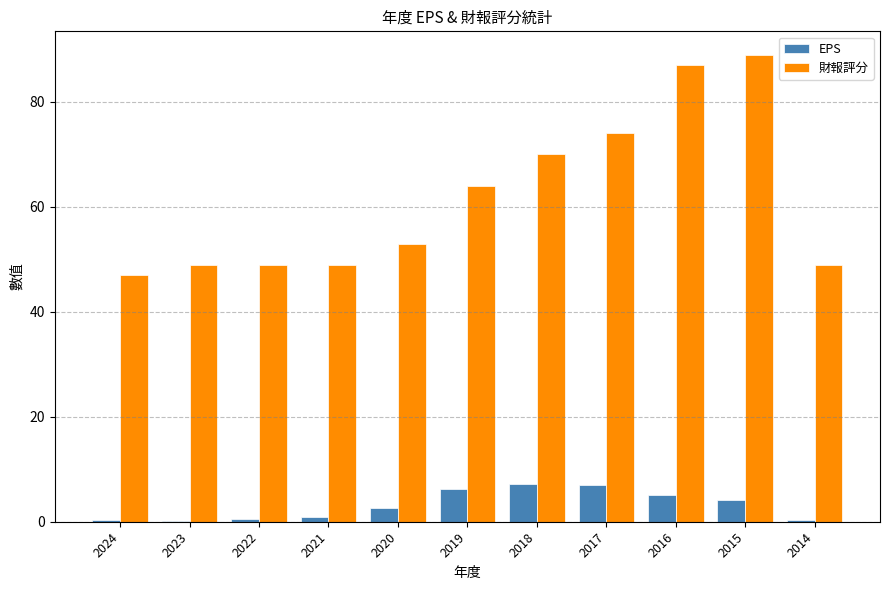

Is it true that 財報評分 equals 79.6 at 2024?

False